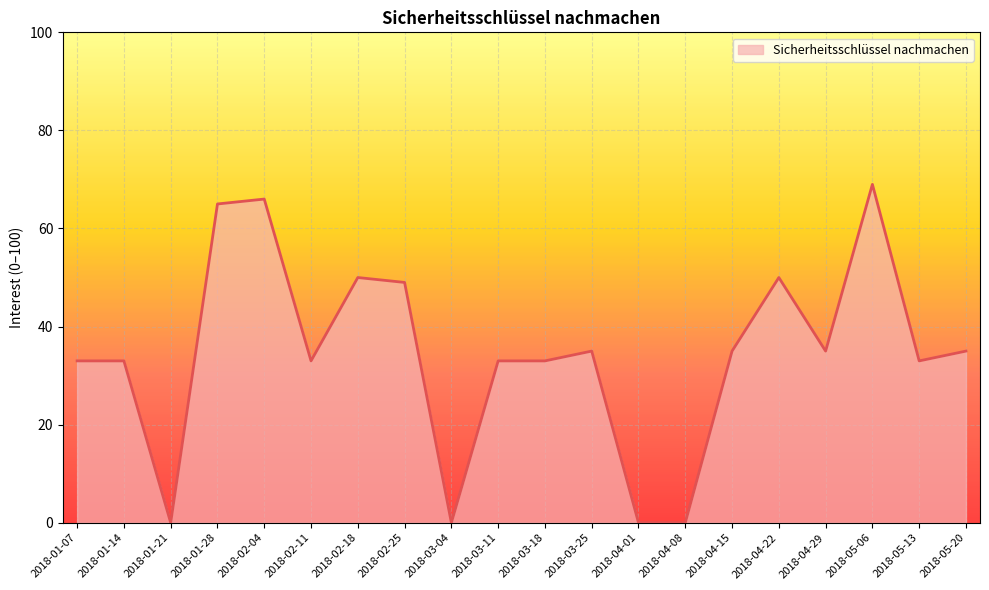

What is the change in value from 2018-01-14 to 2018-04-01?

-33